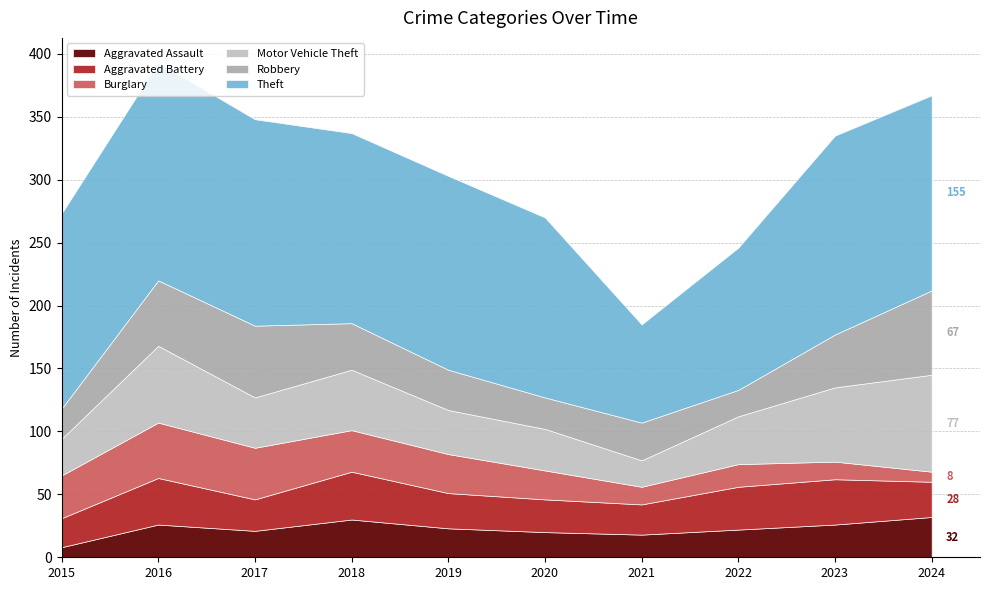

True or false: Theft has a value of 155 at 2024.

True